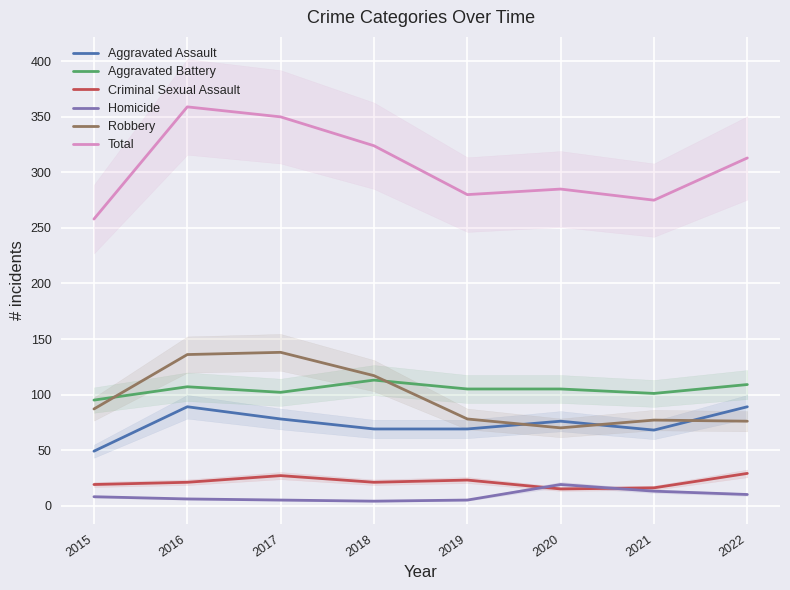

What is the difference between the maximum and minimum values in the Total series?

101